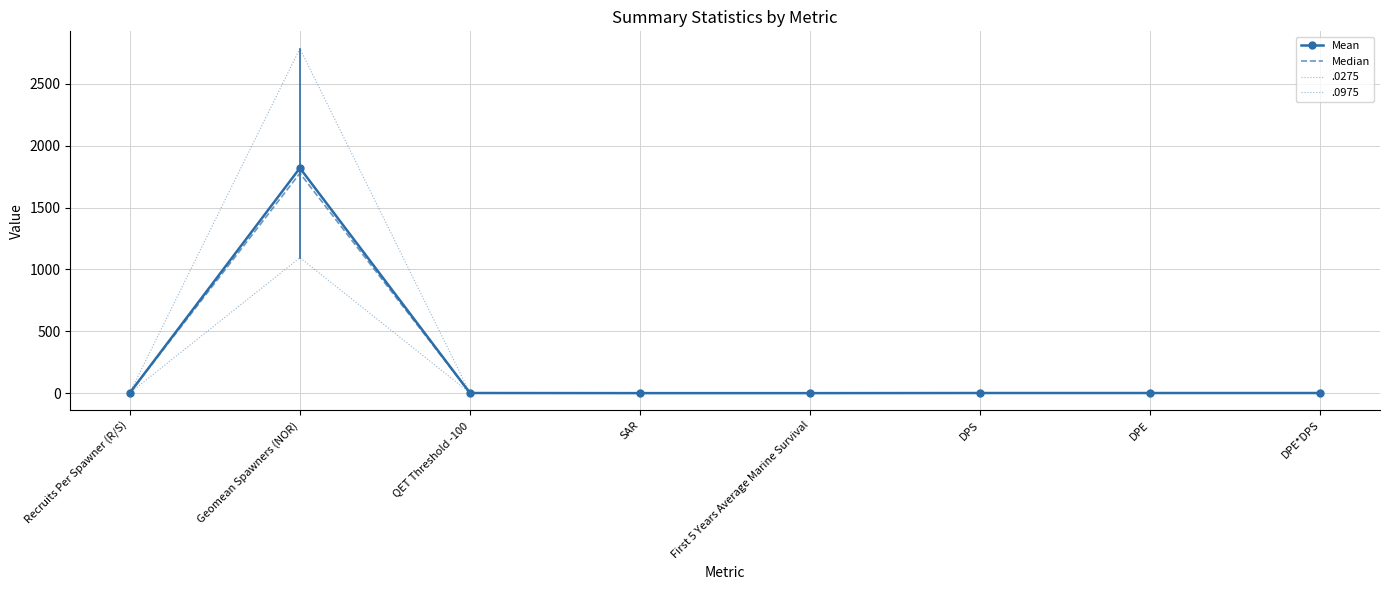

What is the label of the 1st point from the left?

Recruits Per Spawner (R/S)